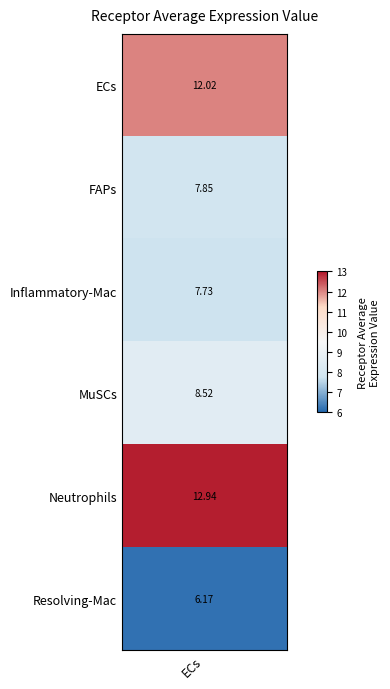

The value at Neutrophils is 12.9. True or false?

True